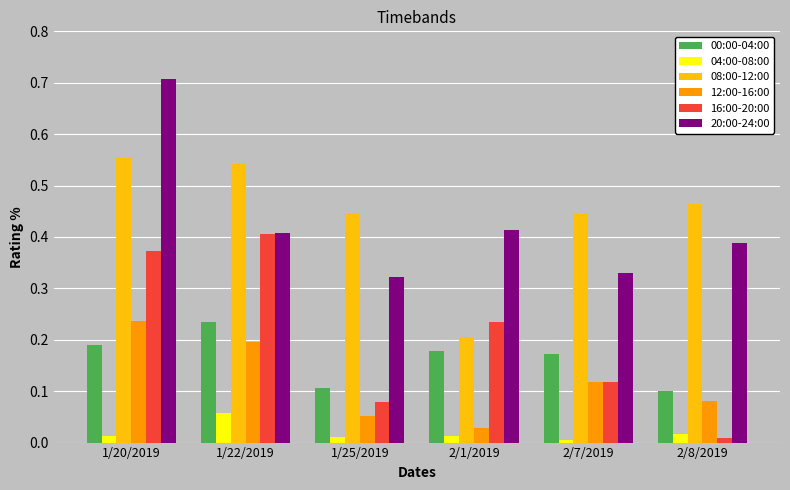

Which series has the largest range (max minus min)?

16:00-20:00